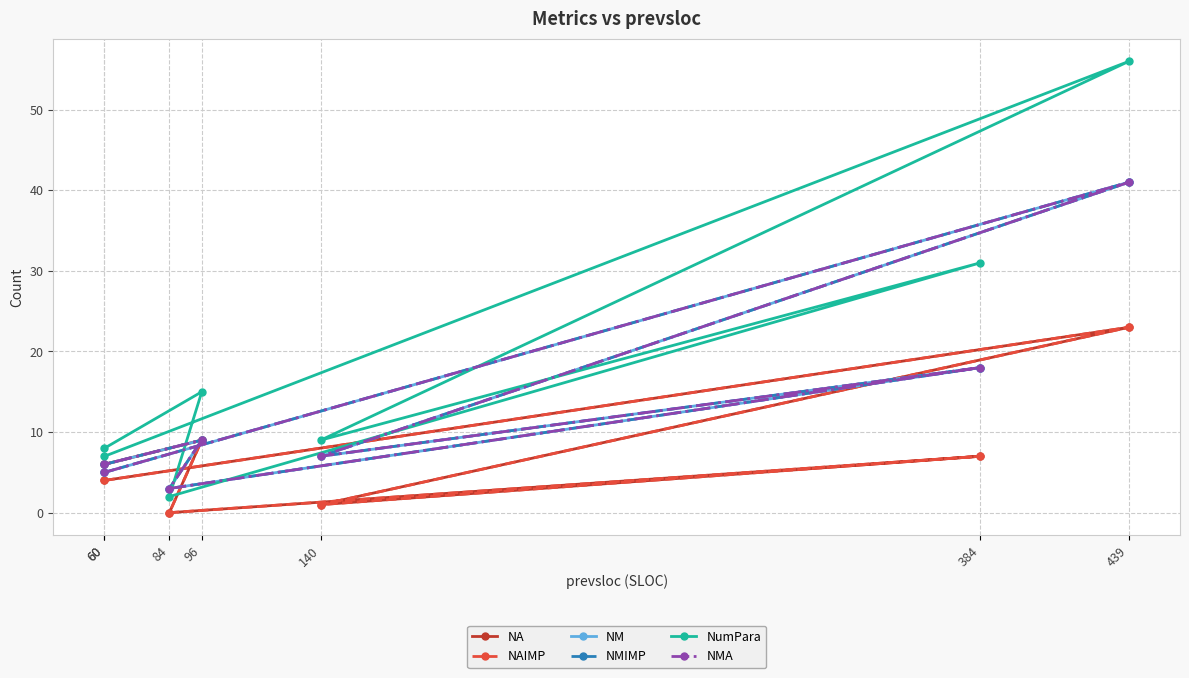

What is the label of the 1st point from the left?

60